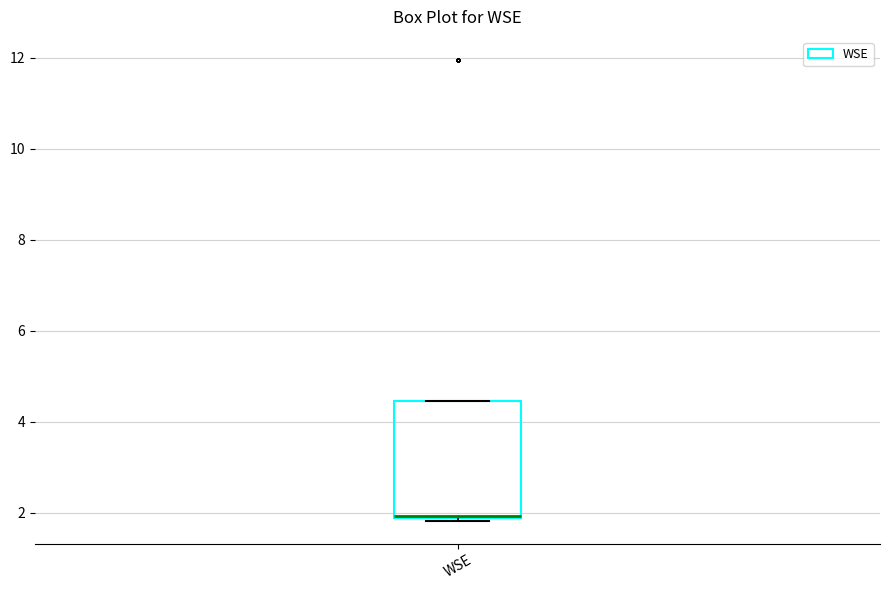

Transcribe this box plot: give where the median line is, the range the box spans, and where the two whiskers end, as read against the y-axis. The values are not printed on the chart, so give them approximately, as read against the axis.

median 2.0 (drawn on the box's lower edge), box 1.8 to 4.4, whiskers 1.8 to 4.4